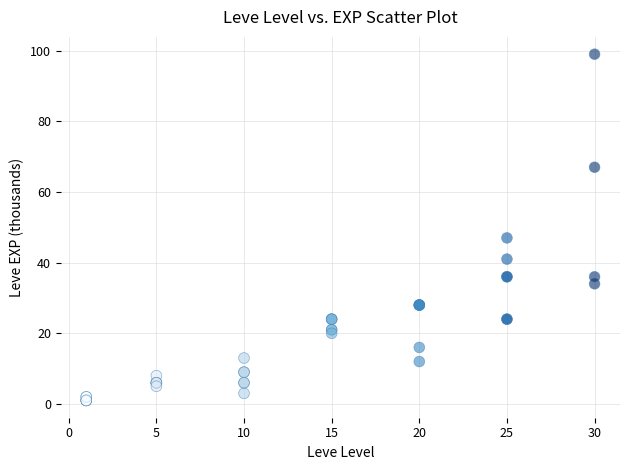

What Y value in the scatter plot is closest to 50?

47